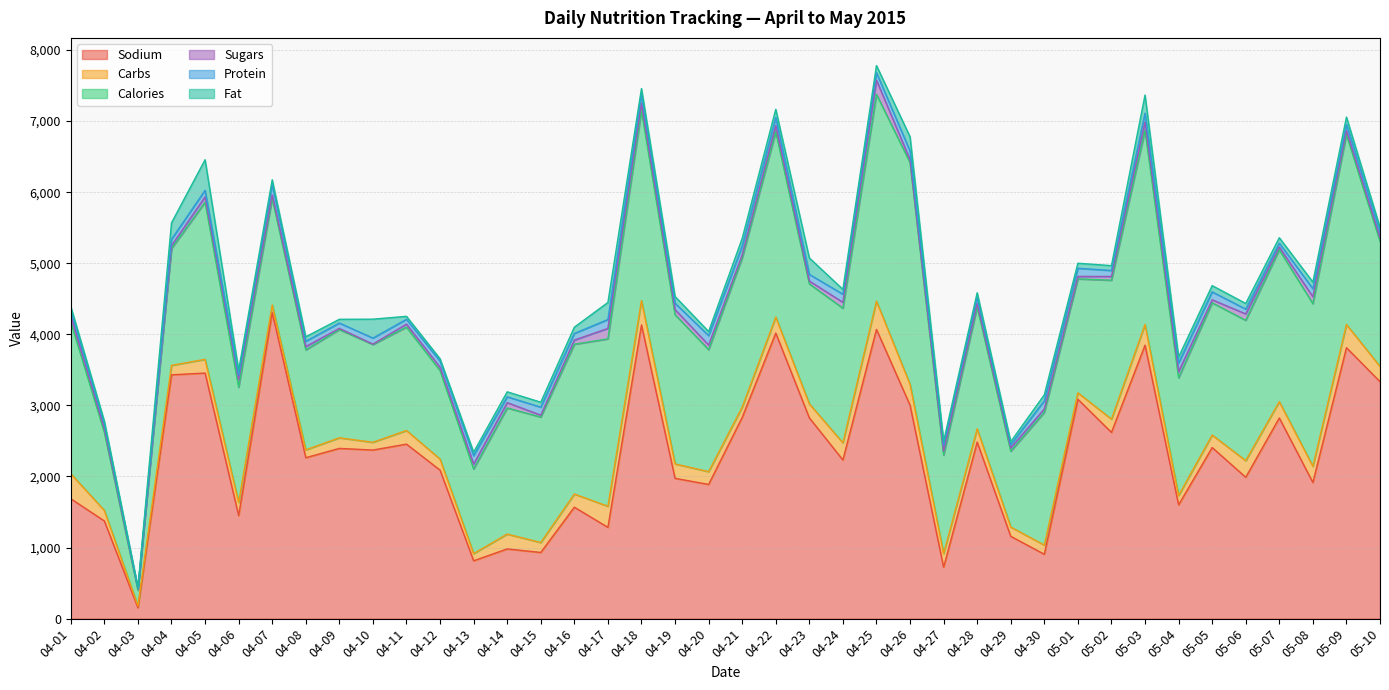

What is the total value across all series at 04-09?

4211